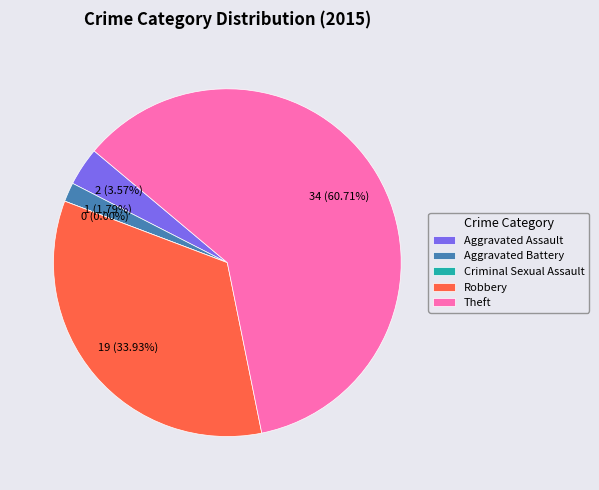

Does any single category account for the majority?

Yes